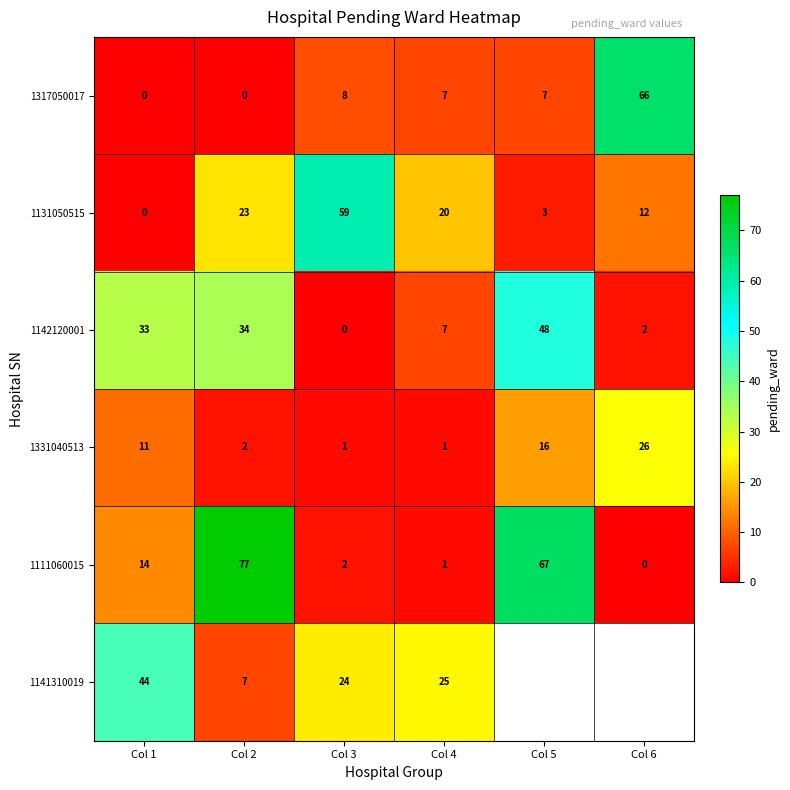

At which label is 1111060015 closest to 38?

Col 1